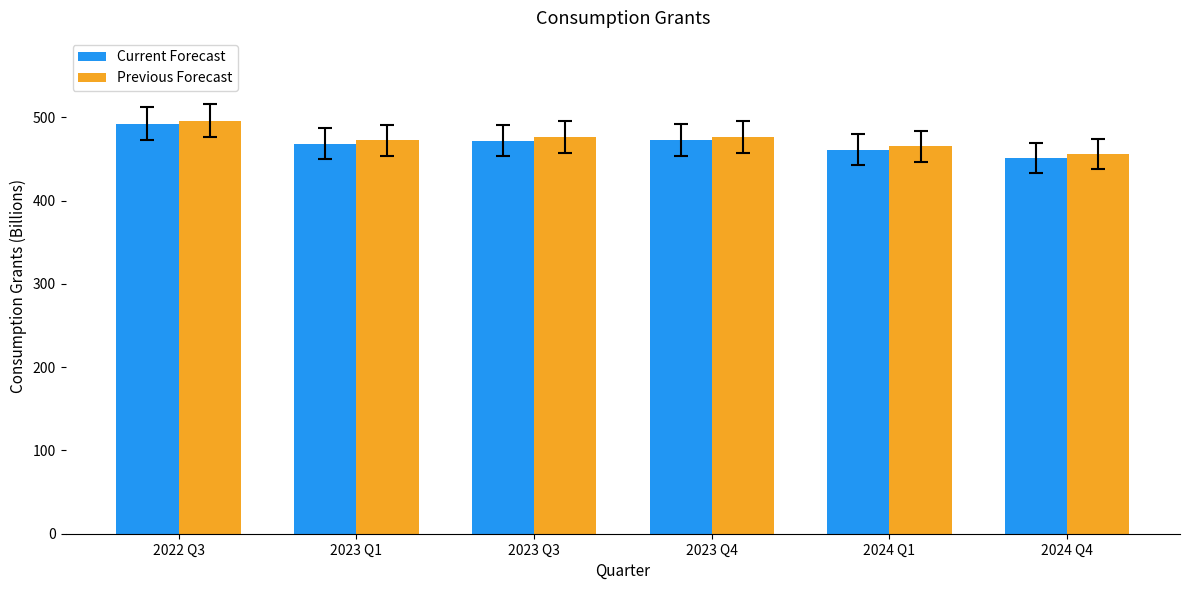

What is the label of the 3rd bar from the right?

2023 Q4